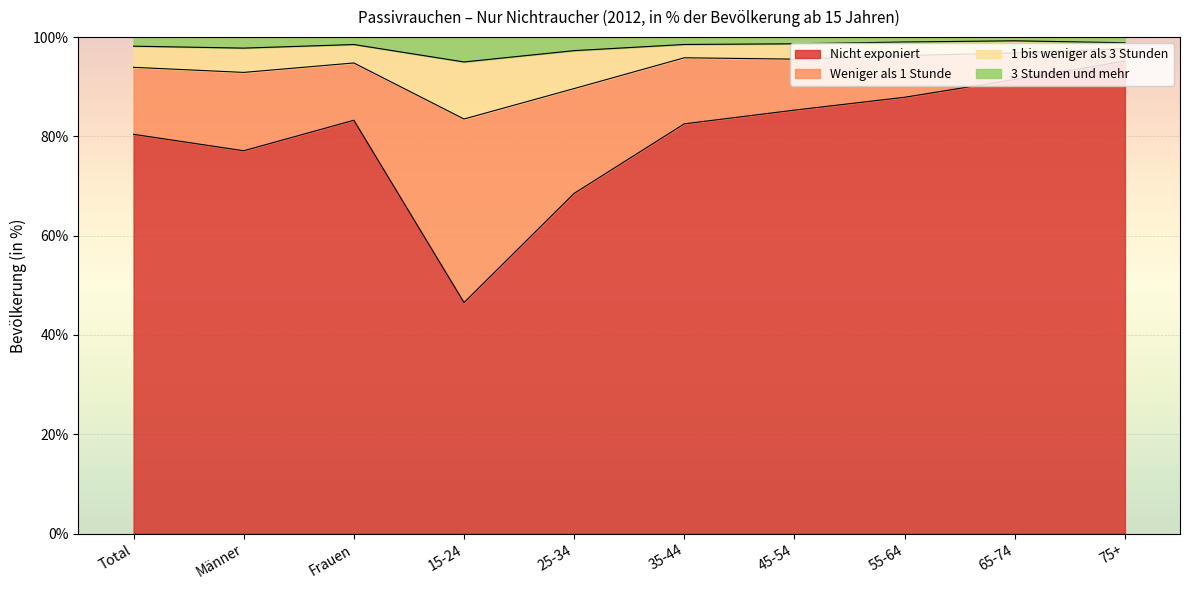

Which label corresponds to the smallest value in the chart?

15-24